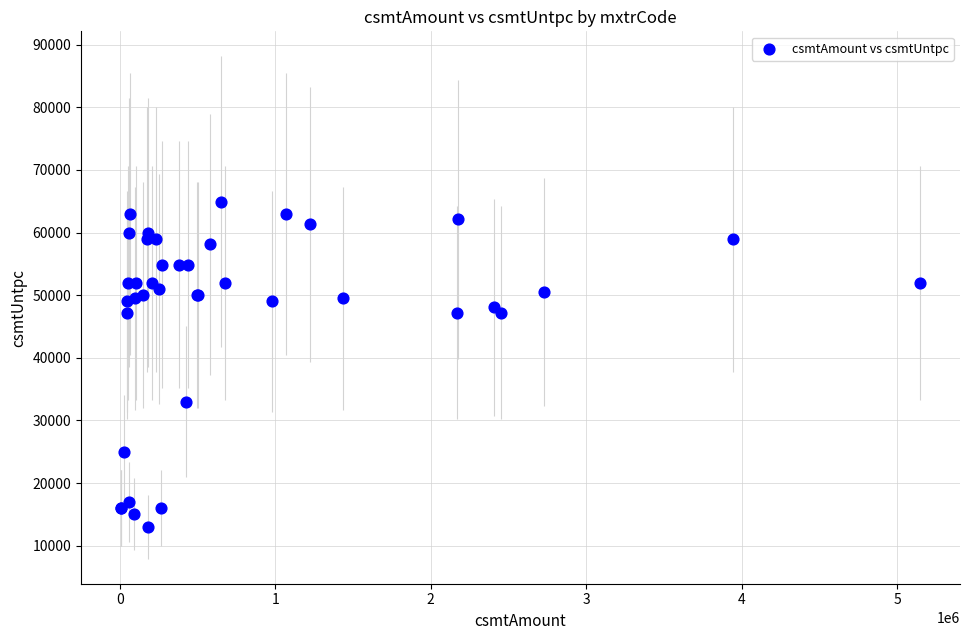

What Y value in the scatter plot is closest to 38950?

33000